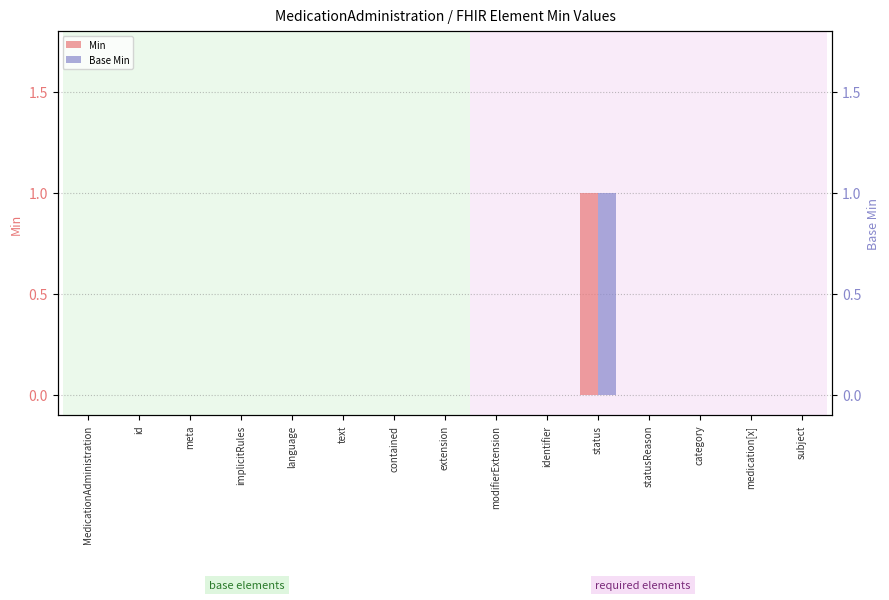

Reading left to right, transcribe all the data shown in this chart.

Min: MedicationAdministration=0	id=0	meta=0	implicitRules=0	language=0	text=0	contained=0	extension=0	modifierExtension=0	identifier=0	status=1	statusReason=0	category=0	medication[x]=0	subject=0
Base Min: MedicationAdministration=0	id=0	meta=0	implicitRules=0	language=0	text=0	contained=0	extension=0	modifierExtension=0	identifier=0	status=1	statusReason=0	category=0	medication[x]=0	subject=0